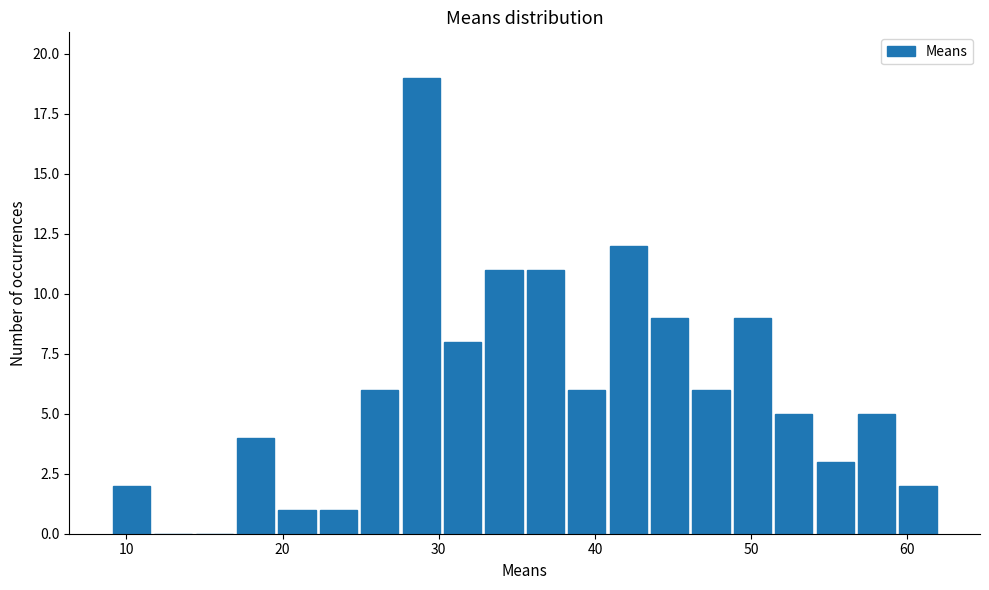

Around what value on the x-axis is the tallest bar? Give the approximate position of its centre, as read against the axis.

29